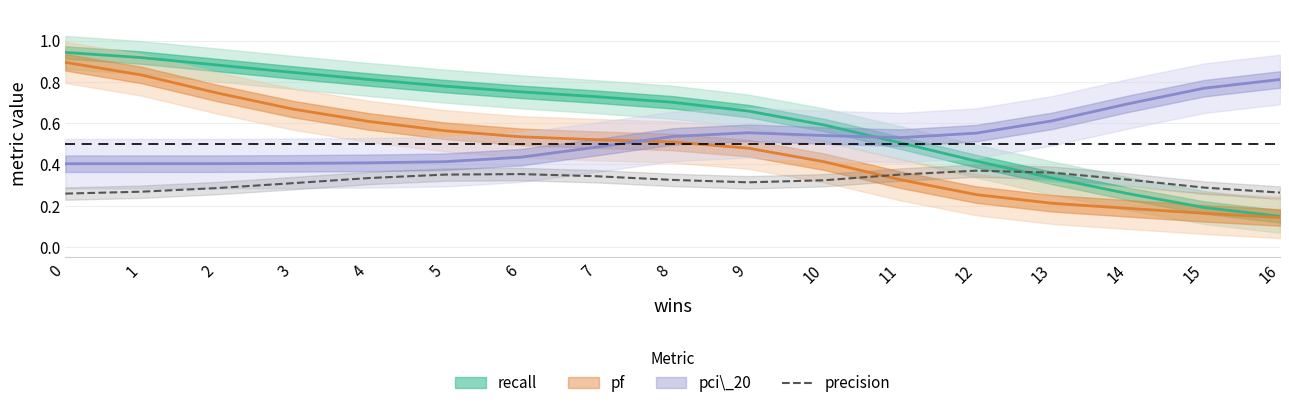

True or false: precision has a value of 0.4 at 16.

False